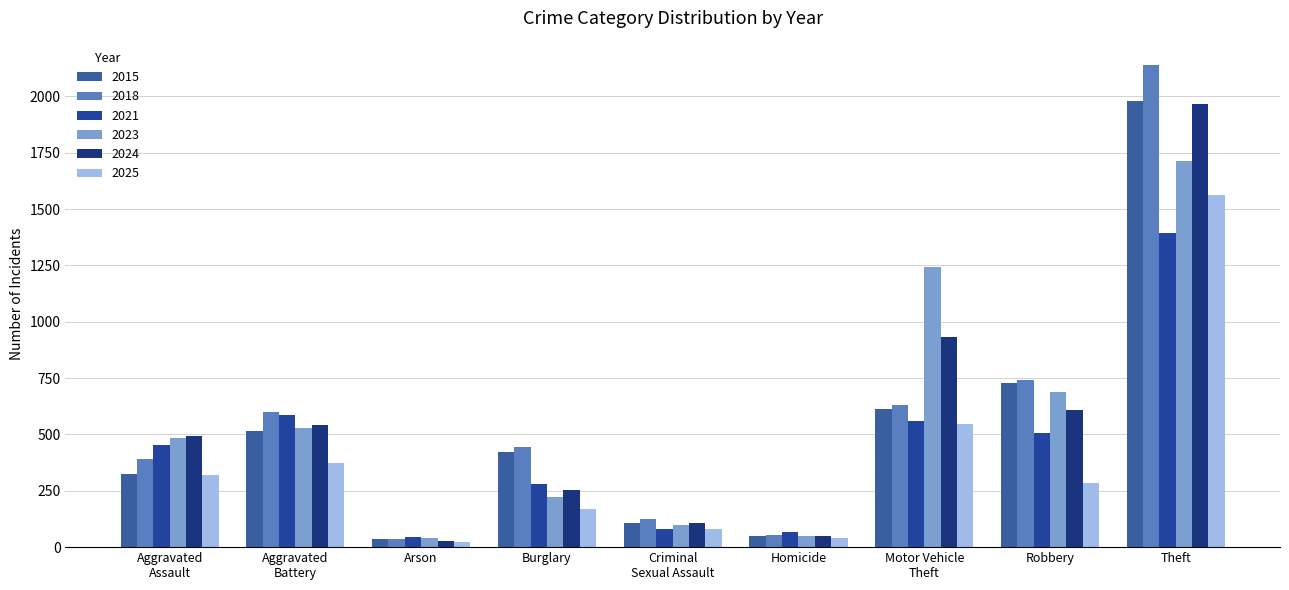

Between Criminal
Sexual Assault and Homicide, which series saw the biggest shift?

2018